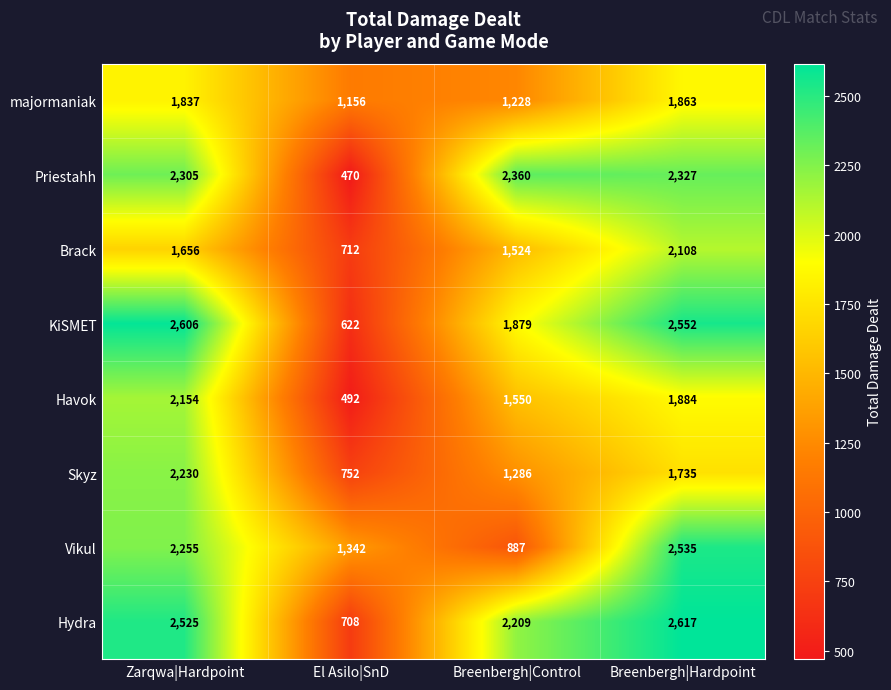

What value does the Skyz series have at Breenbergh|Hardpoint?

1735